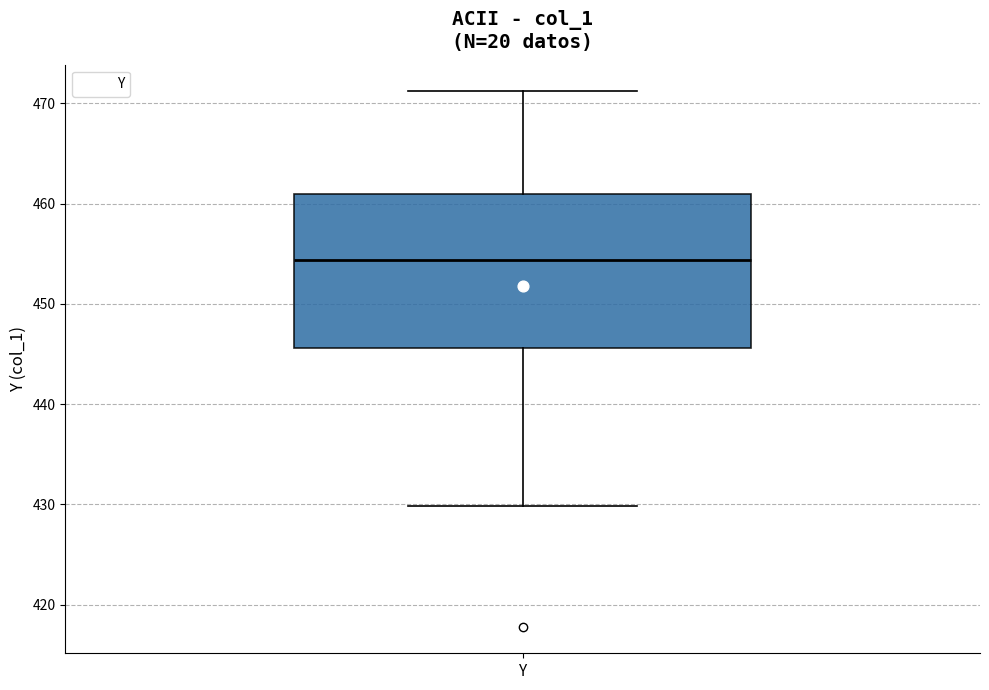

Where does the lower whisker of the box for Y end on the y-axis? The values are not printed on the chart, so give them approximately, as read against the axis.

430